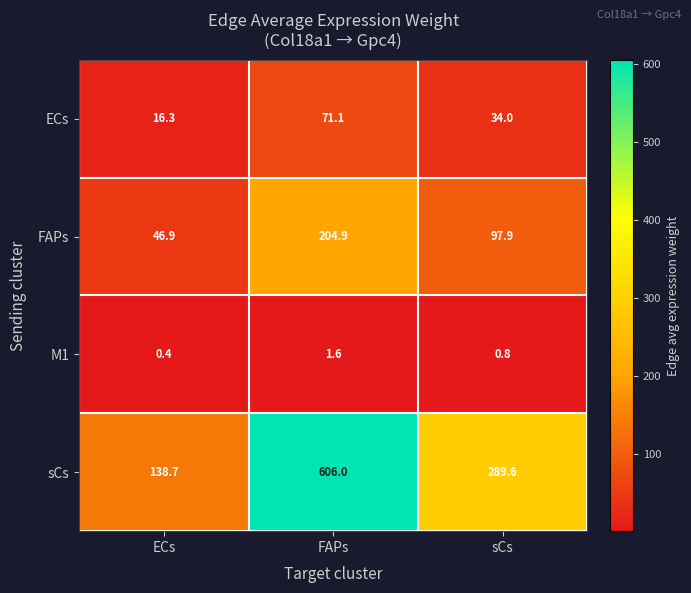

At which category is the sum across all series the highest?

FAPs